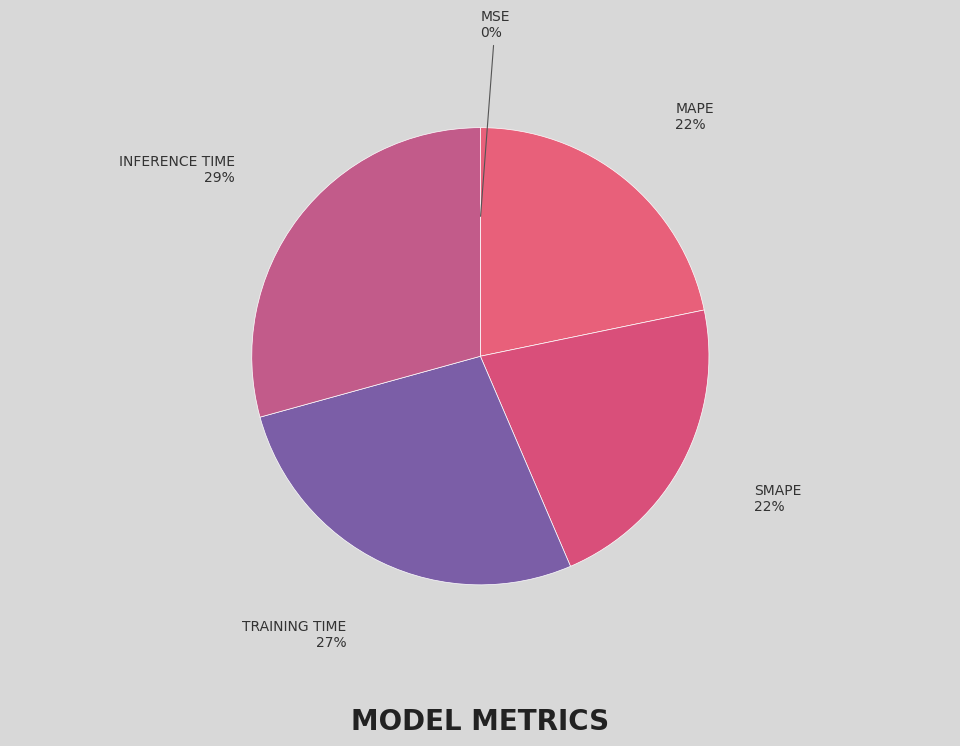

How many segments does this pie chart have?

5